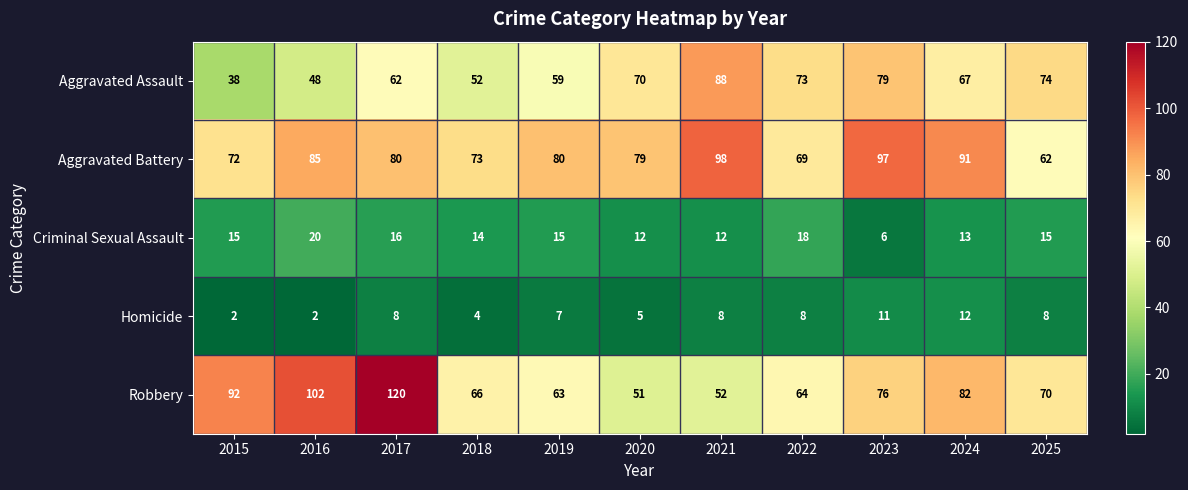

What is the spread (max minus min) of values at 2020?

74